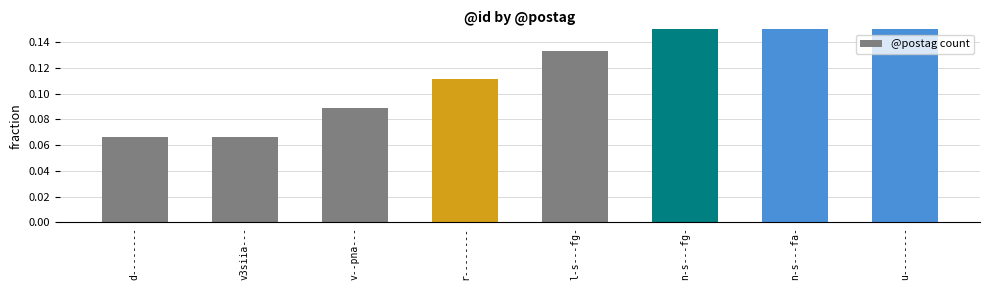

Reading left to right, list all the values displayed in this chart.

d--------=0.1	v3siia---=0.1	v--pna---=0.1	r--------=0.1	l-s---fg-=0.1	n-s---fg-=0.2	n-s---fa-=0.2	u--------=0.2